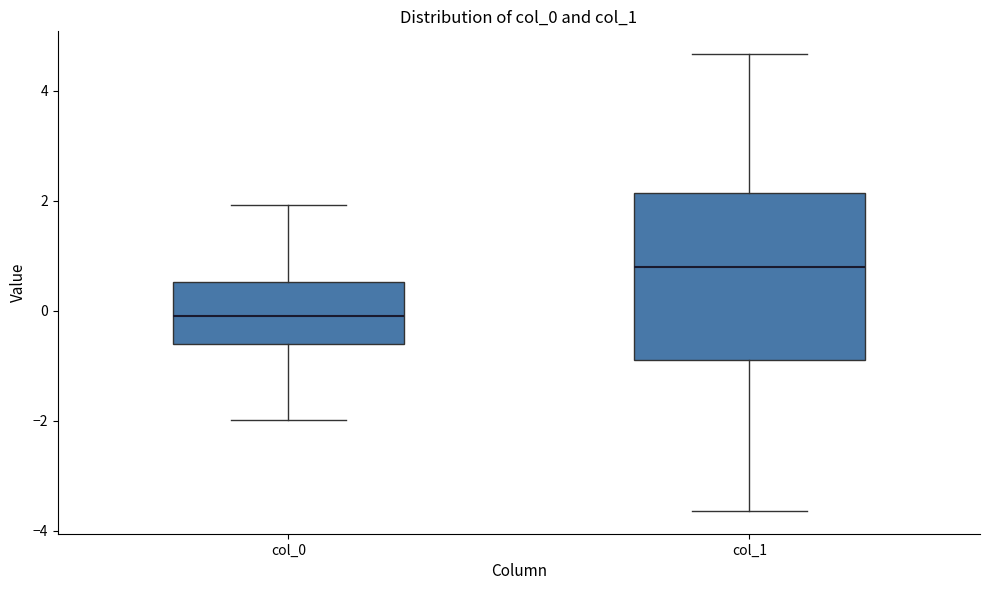

Where does the lower whisker of the box for col_1 end on the y-axis? The values are not printed on the chart, so give them approximately, as read against the axis.

-3.6